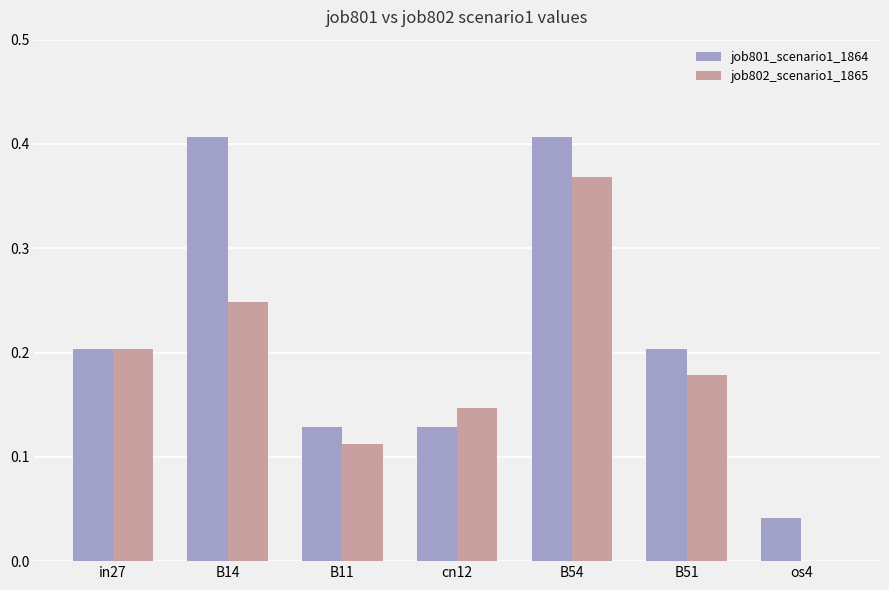

True or false: job802_scenario1_1865 has a value of -0.1 at os4.

False